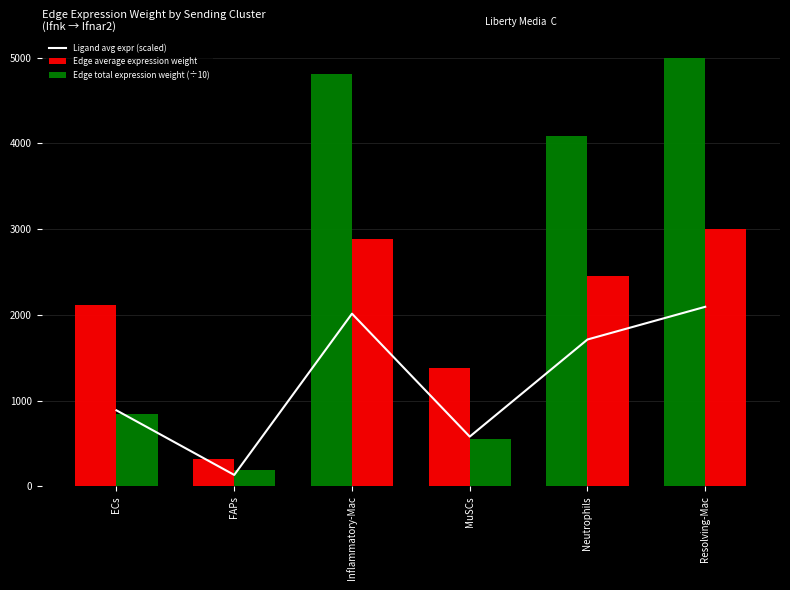

The Edge total expression weight (÷10) series shows 553.4 at MuSCs. True or false?

True